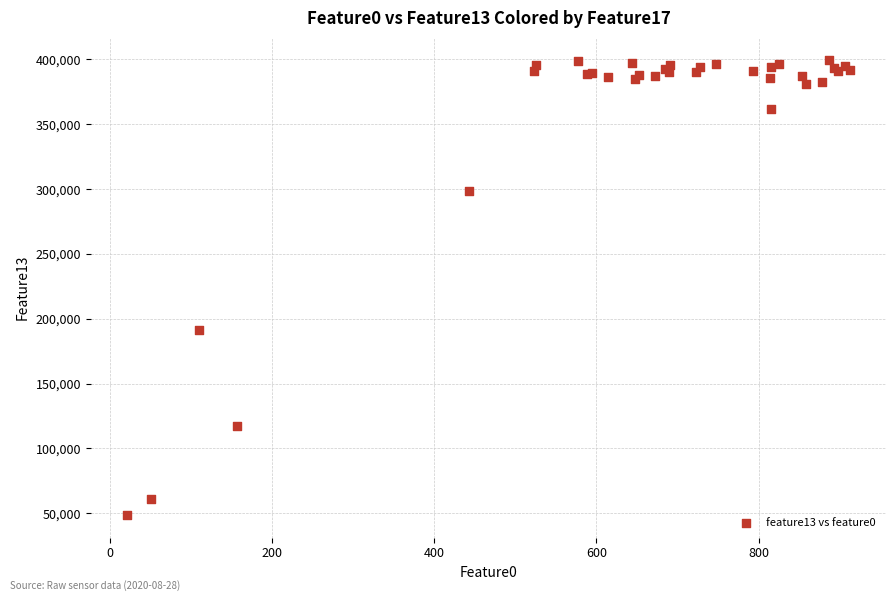

What Y value in the scatter plot is closest to 223935?

191610